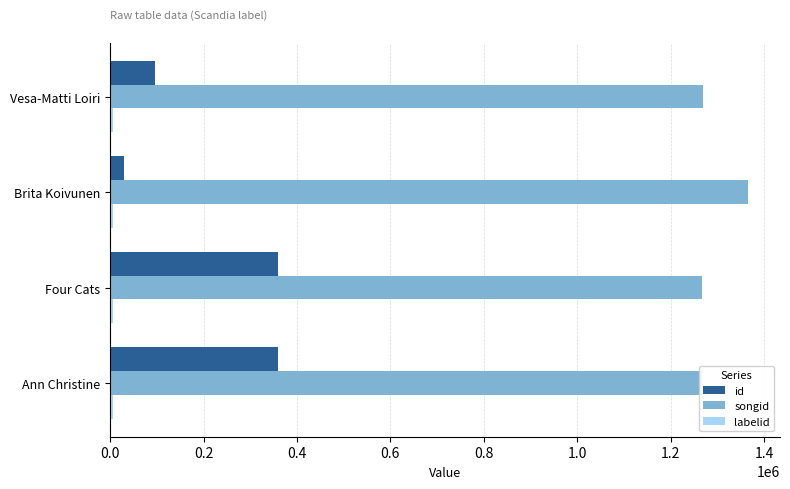

What is the value of the songid bar at the 2nd from the left?

1267164.0